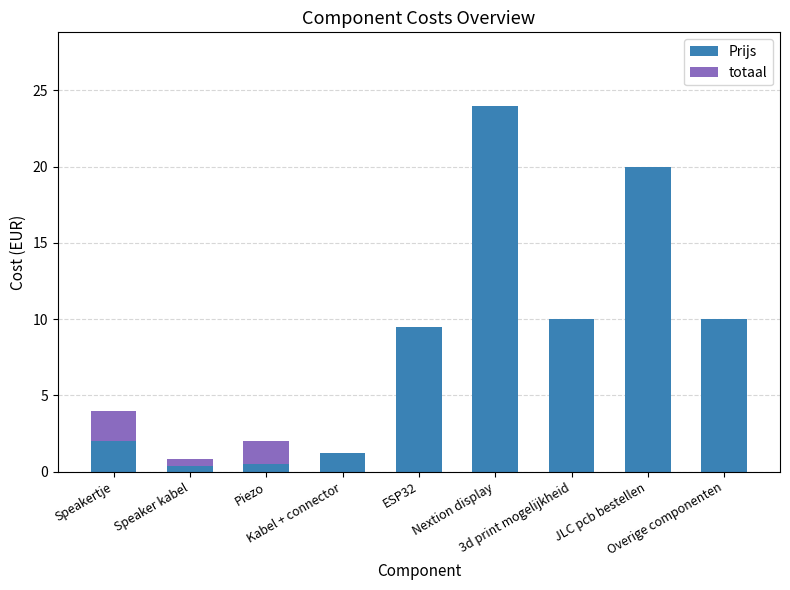

Rank the series by their average value, from lowest to highest.

totaal, Prijs